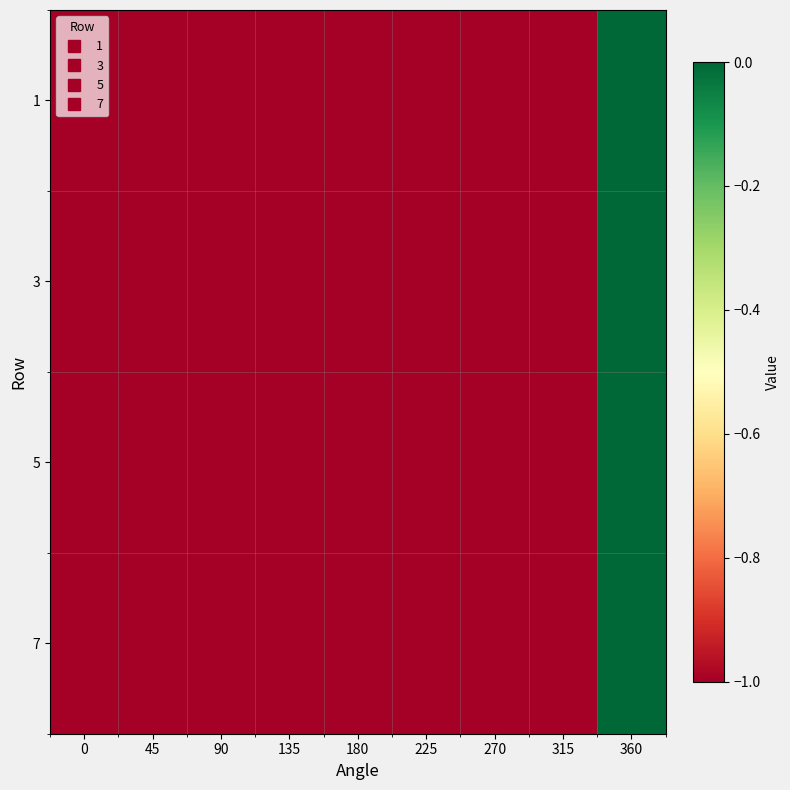

Between 90 and 315, which is larger?

90